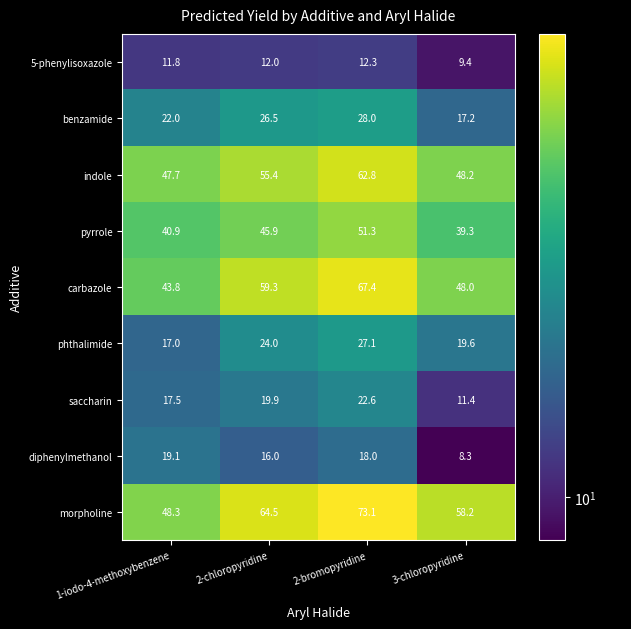

What is the sum of all morpholine values?

244.1